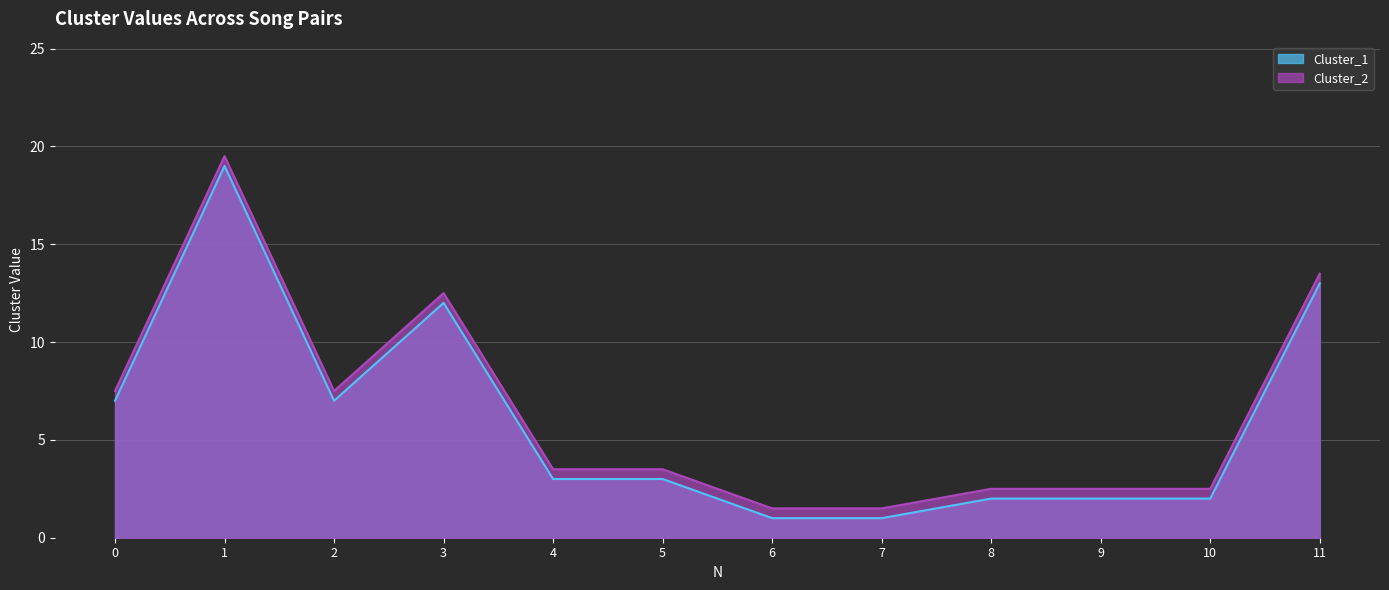

Does the chart display data point markers on the line(s)?

No